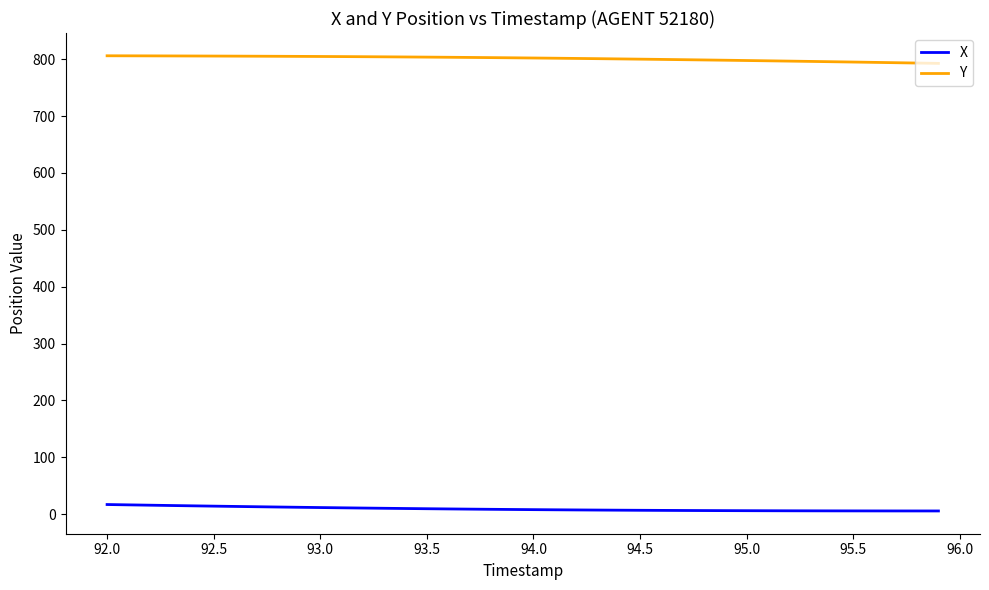

Which series has the largest total across all categories?

Y